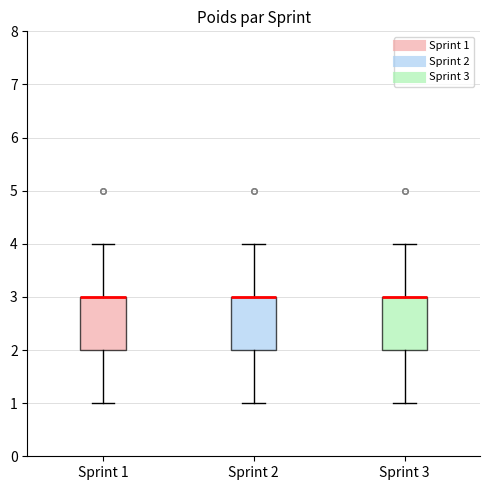

Reading left to right, read every box against the y-axis: the position of its median line, the range the box covers, and the ends of its whiskers. The values are not printed on the chart, so give them approximately, as read against the axis.

Sprint 1: median 3 (drawn on the box's upper edge), box 2 to 3, whiskers 1 to 4
Sprint 2: median 3 (drawn on the box's upper edge), box 2 to 3, whiskers 1 to 4
Sprint 3: median 3 (drawn on the box's upper edge), box 2 to 3, whiskers 1 to 4